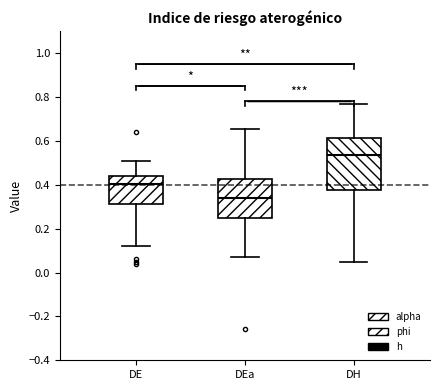

Which box's median line is the lowest?

DEa